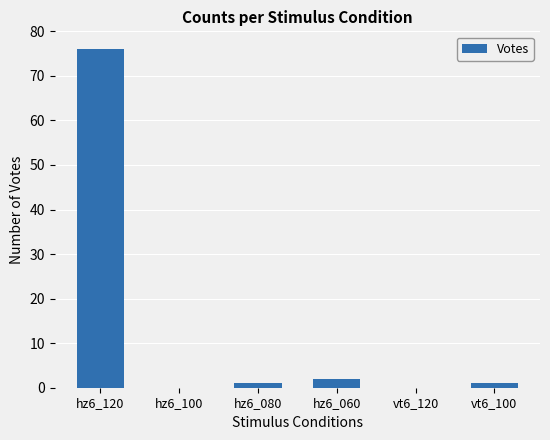

What is the approximate value at vt6_100?

1